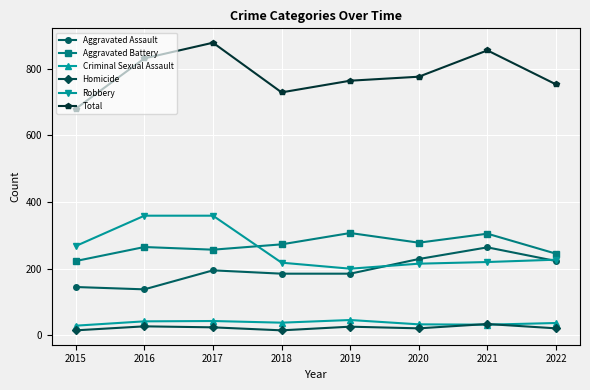

Rank the series at 2016 from highest to lowest value.

Total, Robbery, Aggravated Battery, Aggravated Assault, Criminal Sexual Assault, Homicide